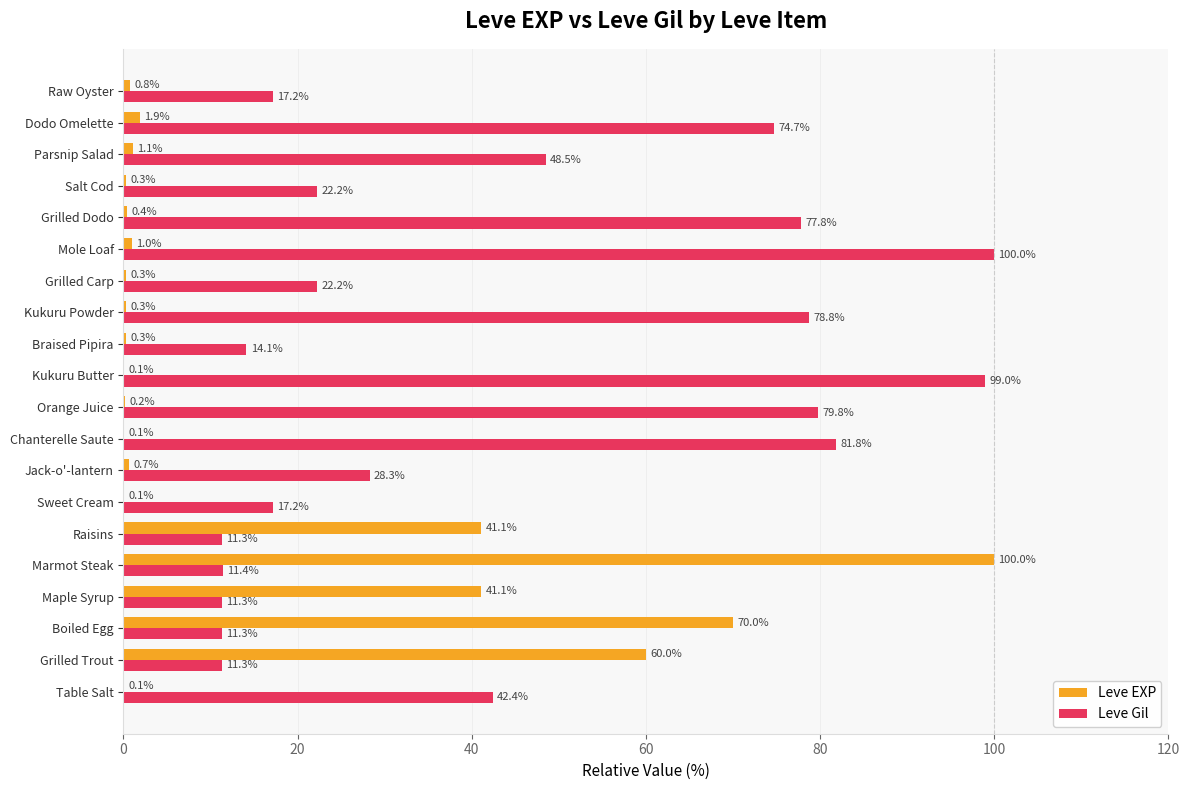

What is the greatest value displayed?

100.0